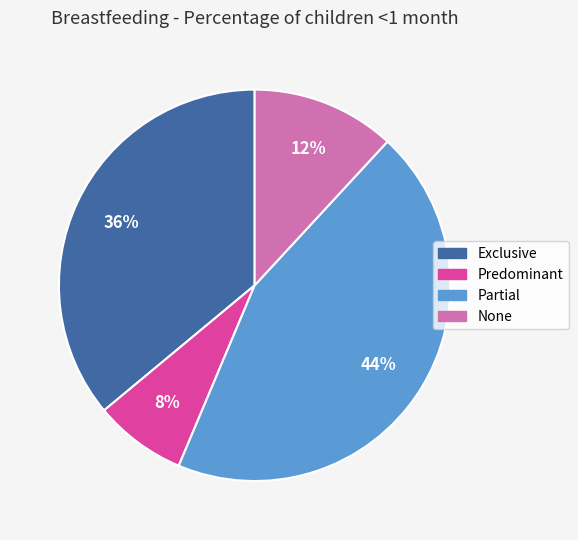

Do Predominant and None together represent more than half of the pie?

No